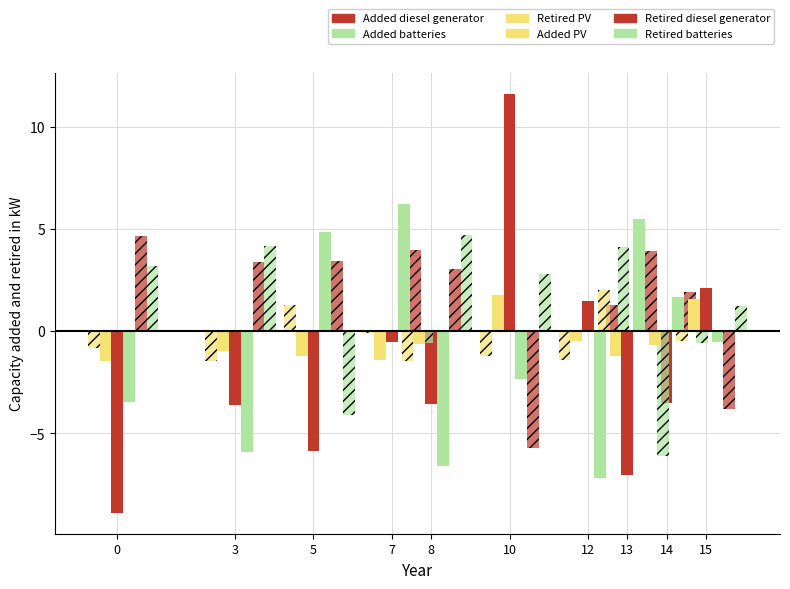

How many groups of bars are there?

10